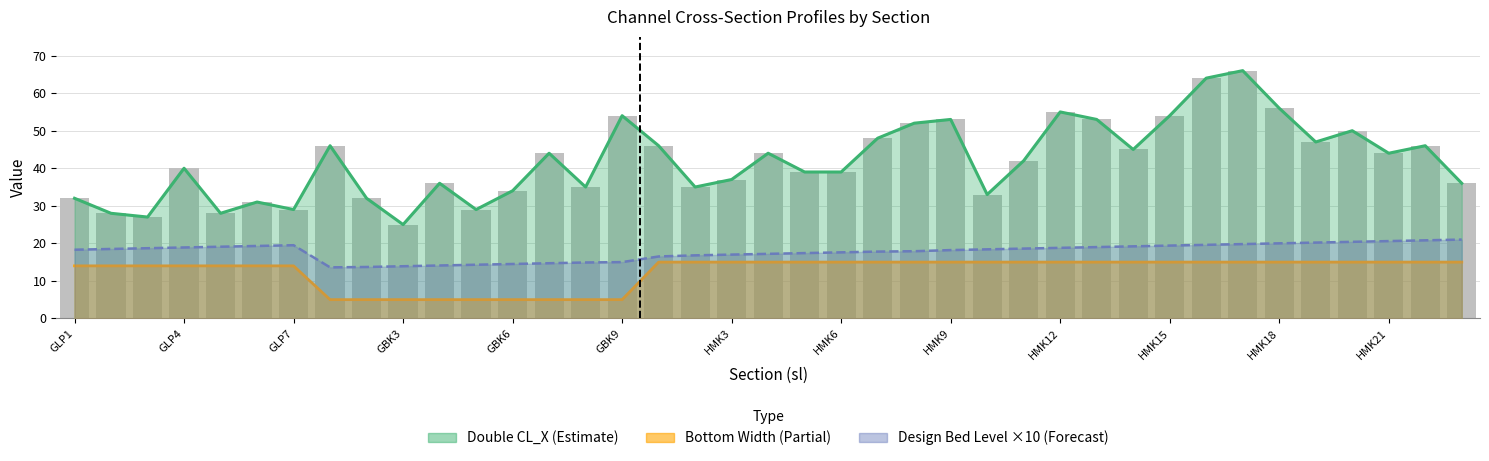

Reading left to right, list all the values displayed in this chart.

Double CL_X: 32.0	28.0	27.0	40.0	28.0	31.0	29.0	46.0	32.0	25.0	36.0	29.0	34.0	44.0	35.0	54.0	46.0	35.0	37.0	44.0	39.0	39.0	48.0	52.0	53.0	33.0	42.0	55.0	53.0	45.0	54.0	64.0	66.0	56.0	47.0	50.0	44.0	46.0	36.0
Bottom Width: 14.0	14.0	14.0	14.0	14.0	14.0	14.0	5.0	5.0	5.0	5.0	5.0	5.0	5.0	5.0	5.0	15.0	15.0	15.0	15.0	15.0	15.0	15.0	15.0	15.0	15.0	15.0	15.0	15.0	15.0	15.0	15.0	15.0	15.0	15.0	15.0	15.0	15.0	15.0
Design Bed Level (abs): 18.3	18.5	18.7	18.9	19.1	19.3	19.5	13.6	13.7	13.9	14.1	14.3	14.5	14.7	14.9	15.0	16.5	16.8	17.0	17.2	17.4	17.6	17.8	17.9	18.2	18.4	18.6	18.8	19.0	19.2	19.4	19.6	19.8	20.0	20.2	20.4	20.6	20.8	21.0